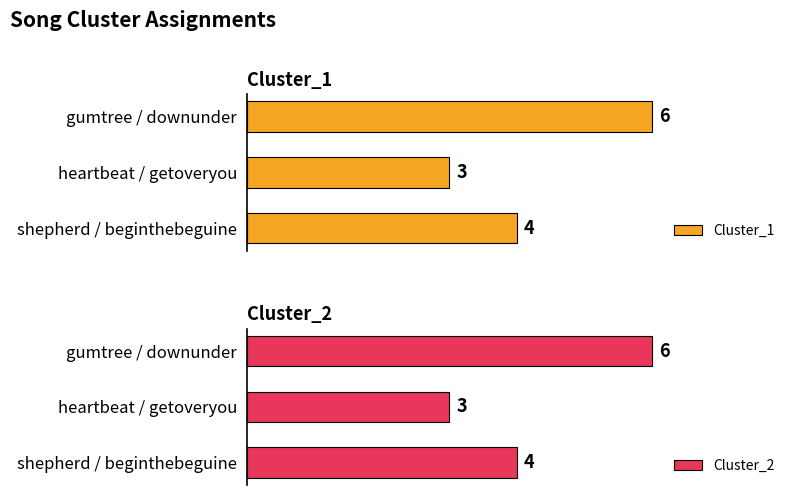

At which label is Cluster_1 closest to 4?

shepherd / beginthebeguine